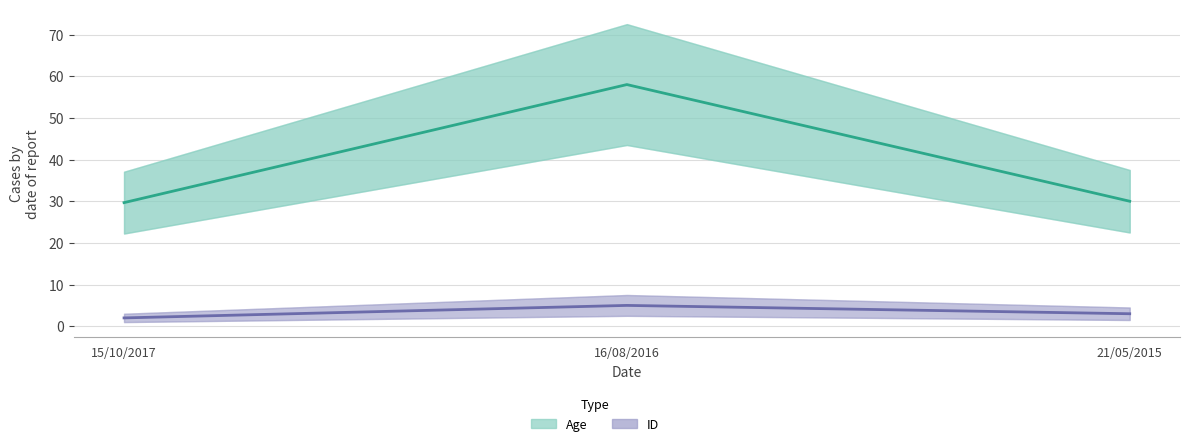

What is the value of the Age point at the 1st from the left?

29.7